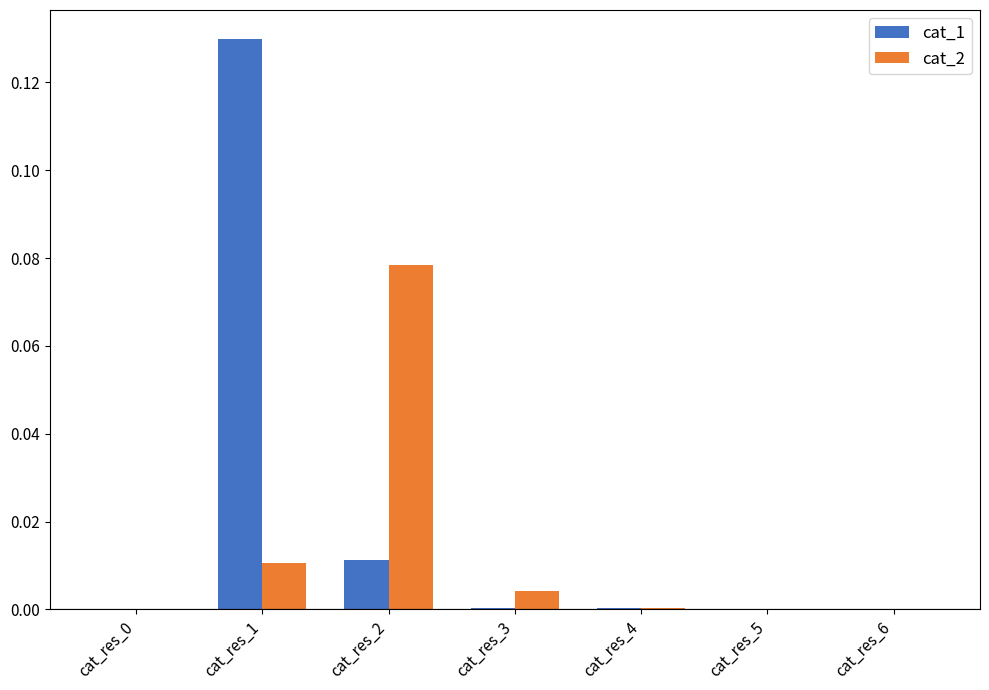

Which label corresponds to the largest value in the chart?

cat_res_1